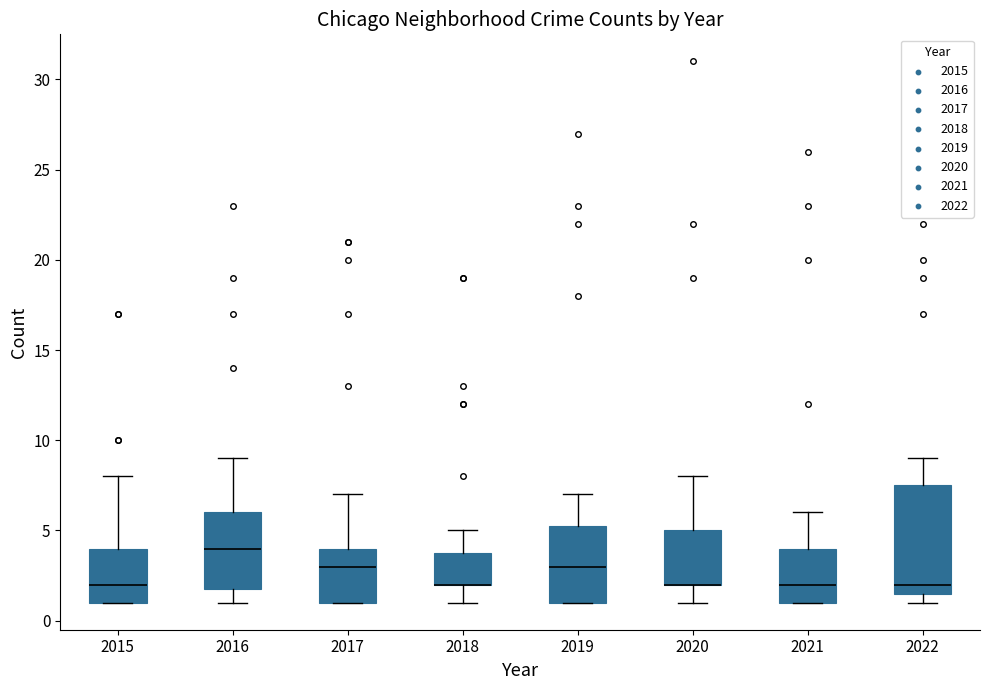

Reading left to right, transcribe this box plot: for each box, give where its median line is, the range the box spans, and where its two whiskers end, as read against the y-axis. The values are not printed on the chart, so give them approximately, as read against the axis.

2015: median 2.0, box 1.0 to 4.0, whiskers 1.0 to 8.0
2016: median 4.0, box 2.0 to 6.0, whiskers 1.0 to 9.0
2017: median 3.0, box 1.0 to 4.0, whiskers 1.0 to 7.0
2018: median 2.0 (drawn on the box's lower edge), box 2.0 to 4.0, whiskers 1.0 to 5.0
2019: median 3.0, box 1.0 to 5.5, whiskers 1.0 to 7.0
2020: median 2.0 (drawn on the box's lower edge), box 2.0 to 5.0, whiskers 1.0 to 8.0
2021: median 2.0, box 1.0 to 4.0, whiskers 1.0 to 6.0
2022: median 2.0, box 1.5 to 7.5, whiskers 1.0 to 9.0